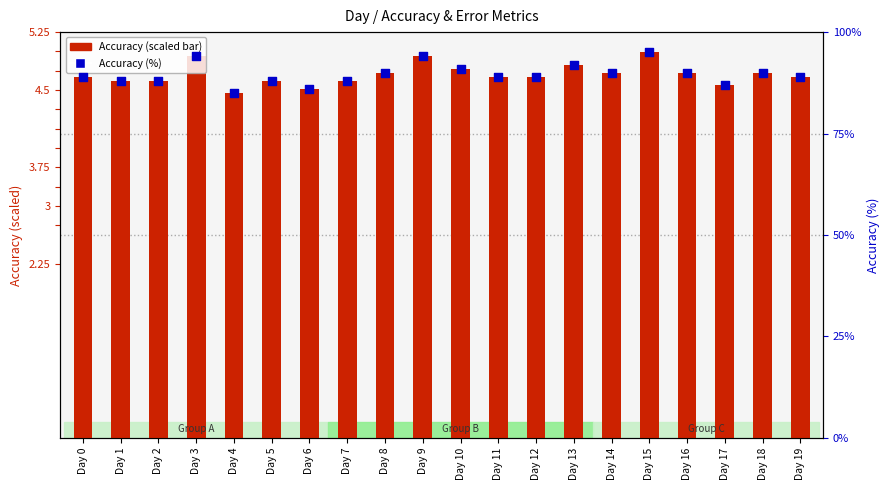

At which category is the sum across all series the highest?

Day 15